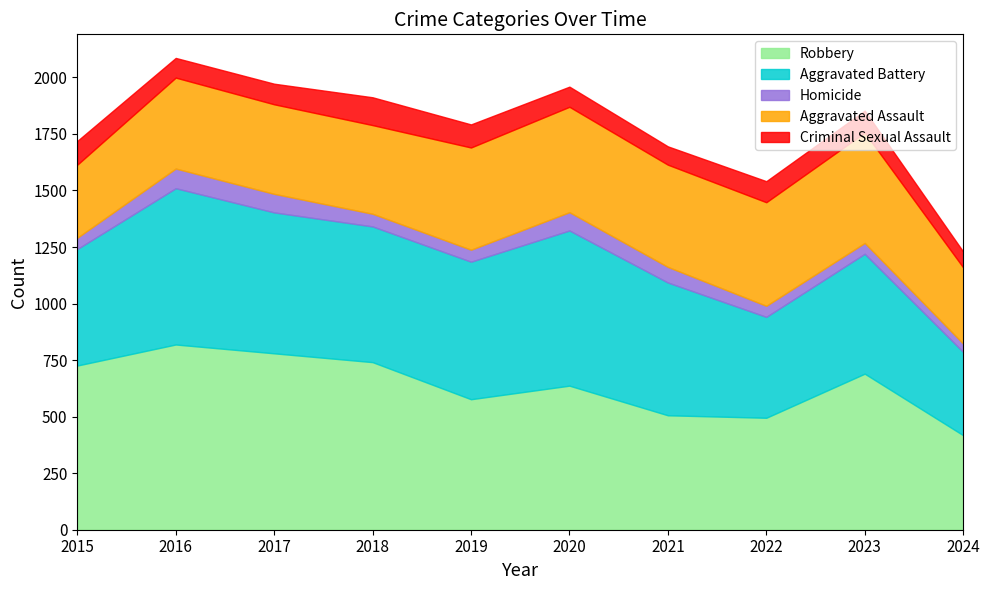

The value of Criminal Sexual Assault at 2019 is 66. True or false?

False